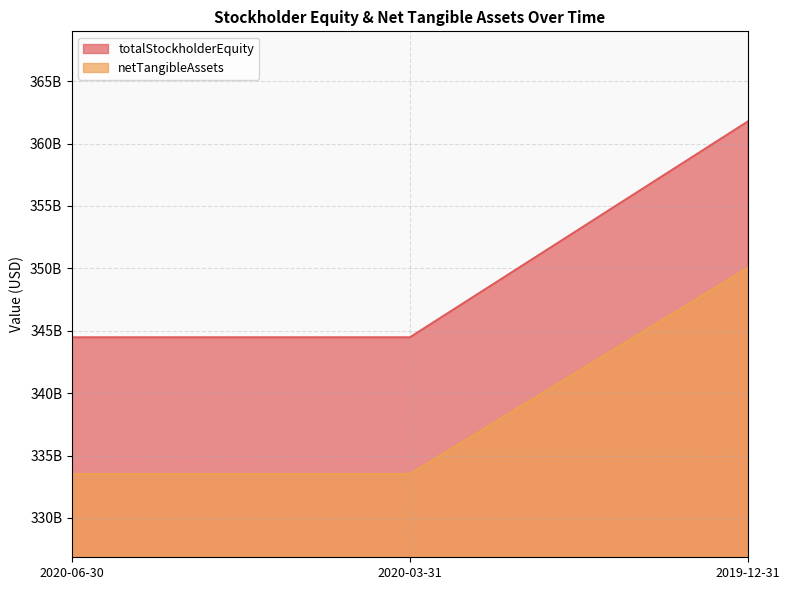

Which series has the widest spread of values?

totalStockholderEquity